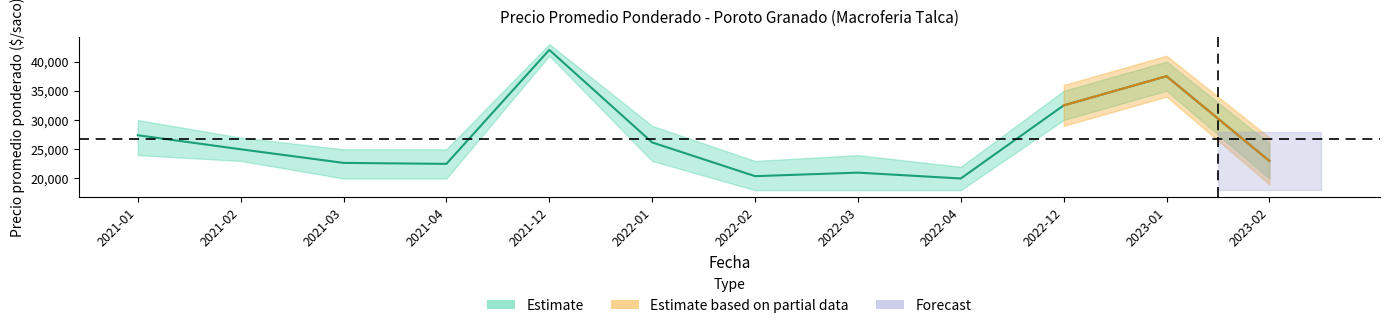

What is the difference between the Precio promedio ponderado values at 2022-01 and 2021-12?

15833